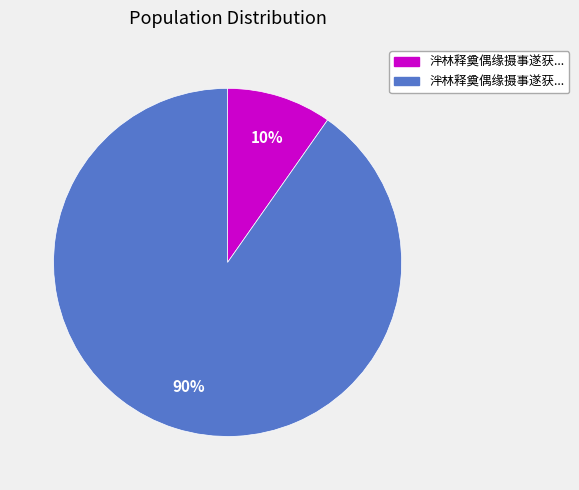

Is there a majority slice in this chart?

Yes